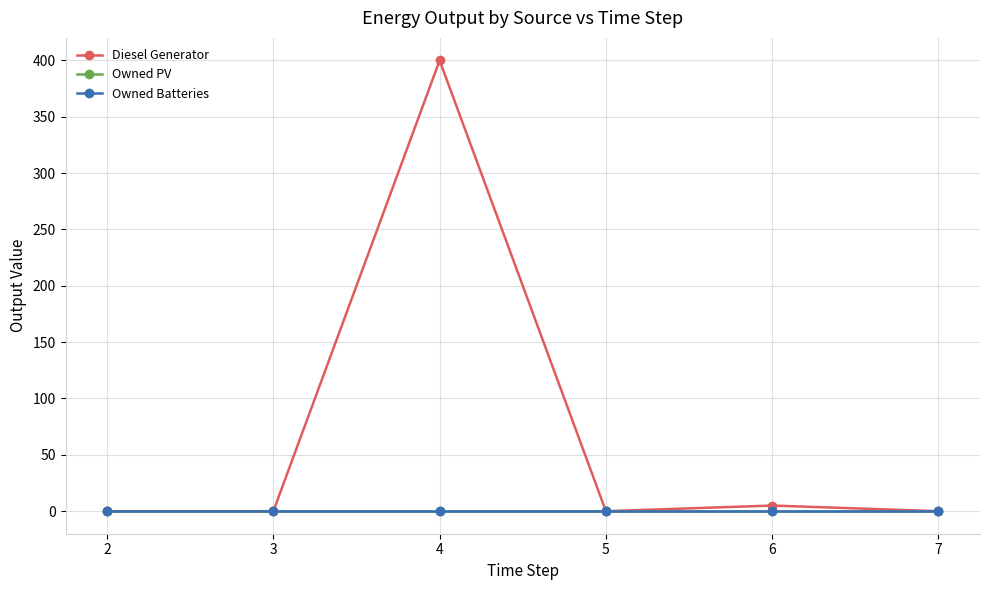

Reading left to right, list all the values displayed in this chart.

Diesel Generator: 2=0	3=0	4=400	5=0	6=5	7=0
Owned PV: 2=0	3=0	4=0	5=0	6=0	7=0
Owned Batteries: 2=0	3=0	4=0	5=0	6=0	7=0